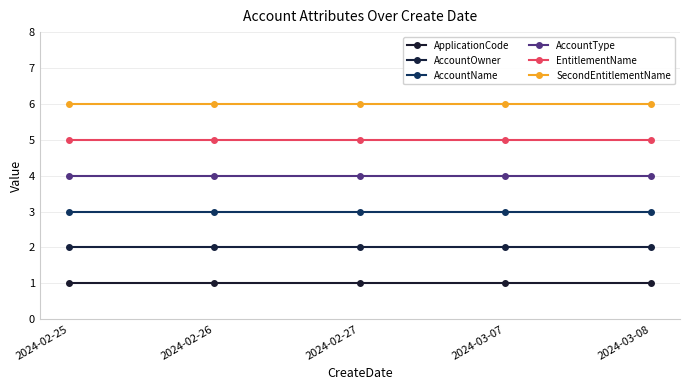

What is the sum of the AccountName values at 2024-02-27 and 2024-02-26?

6